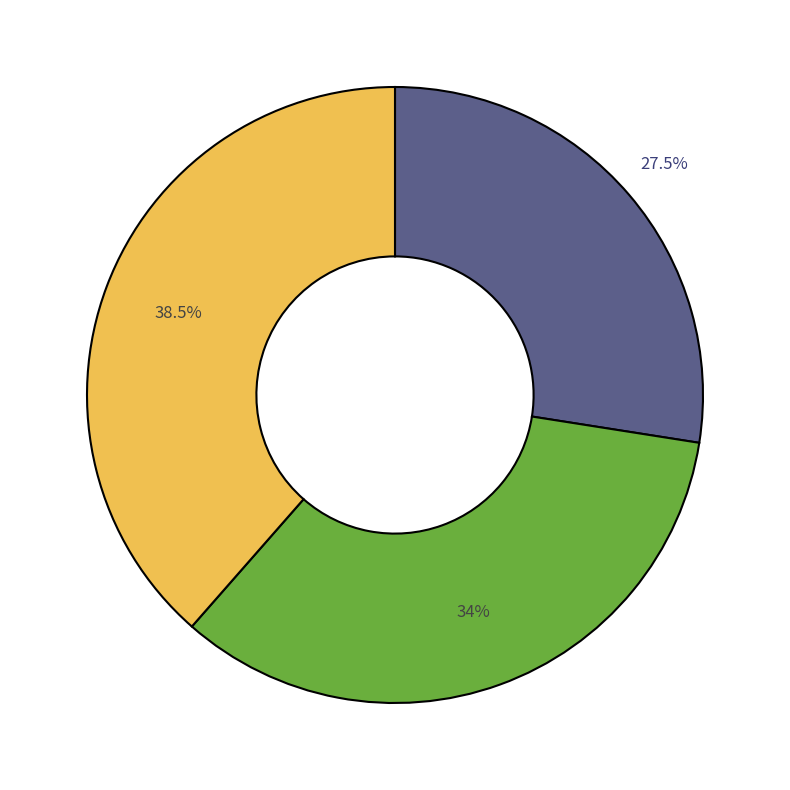

Is there any slice that represents more than half of the pie?

No